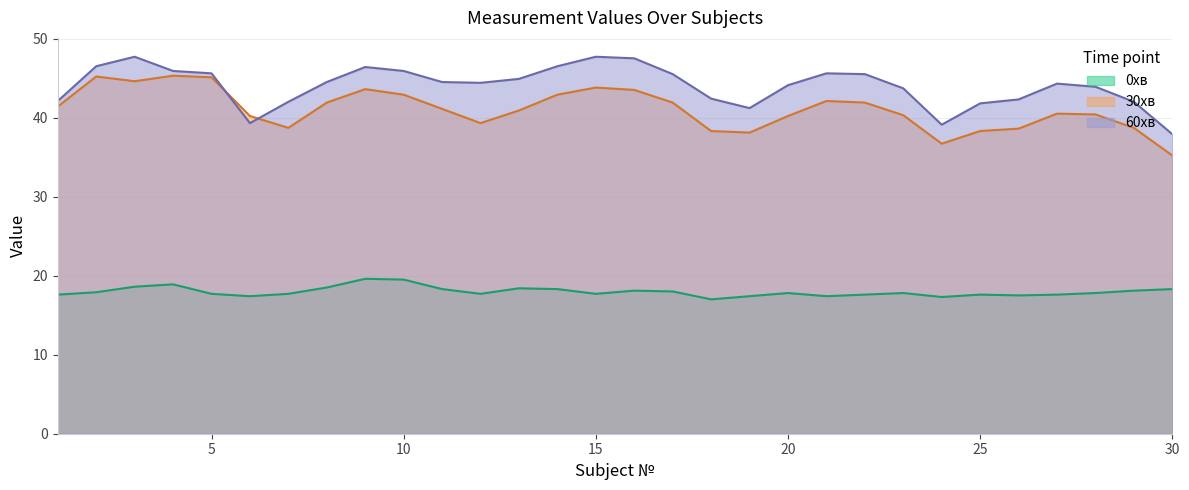

How many data points in 30хв are less than 41?

15